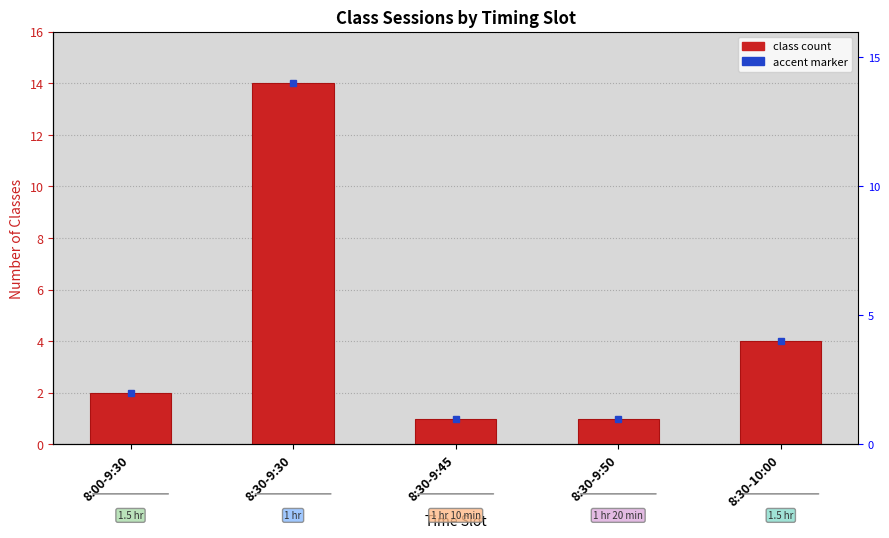

List the labels in order of value, largest first.

8:30-9:30, 8:30-10:00, 8:00-9:30, 8:30-9:45, 8:30-9:50